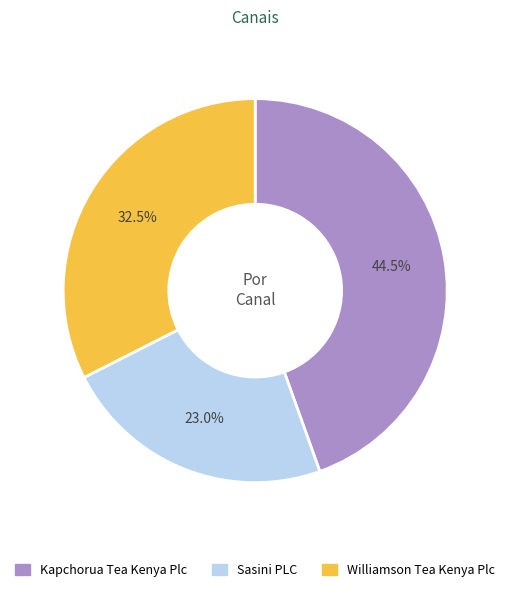

Is it true that Sasini PLC is 23% of the pie?

True